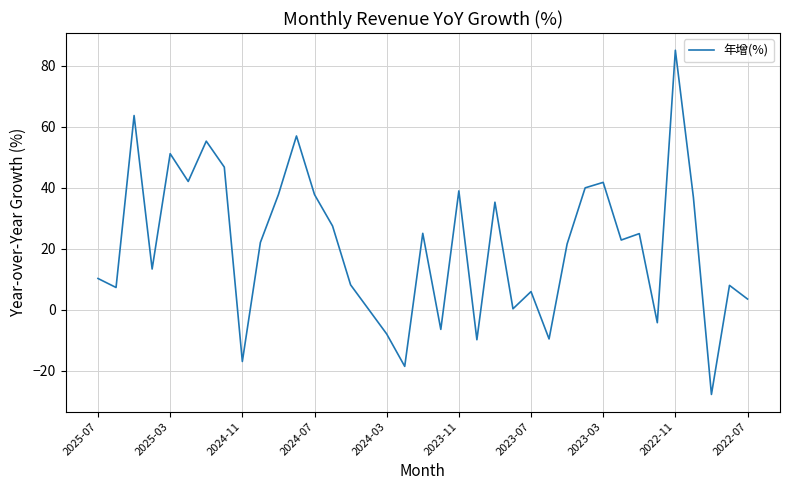

Is this an area chart (filled region under the line)?

No